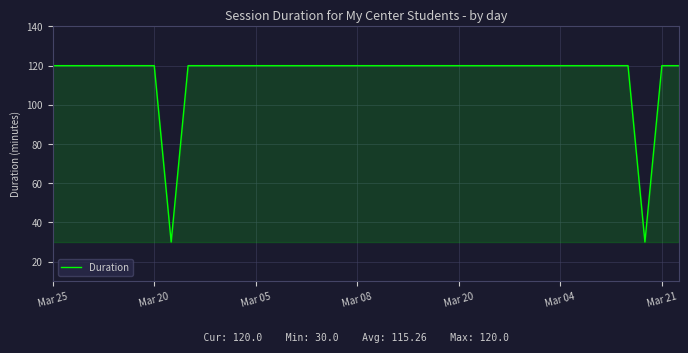

What is the difference between the maximum and second lowest values?

90